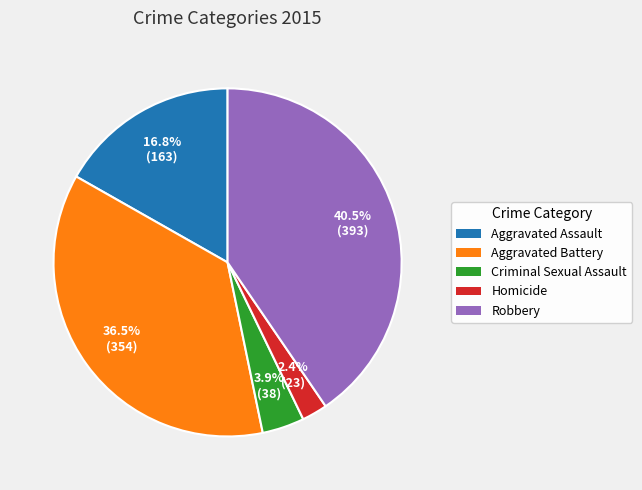

How much of the chart is everything except Robbery?

59.5%